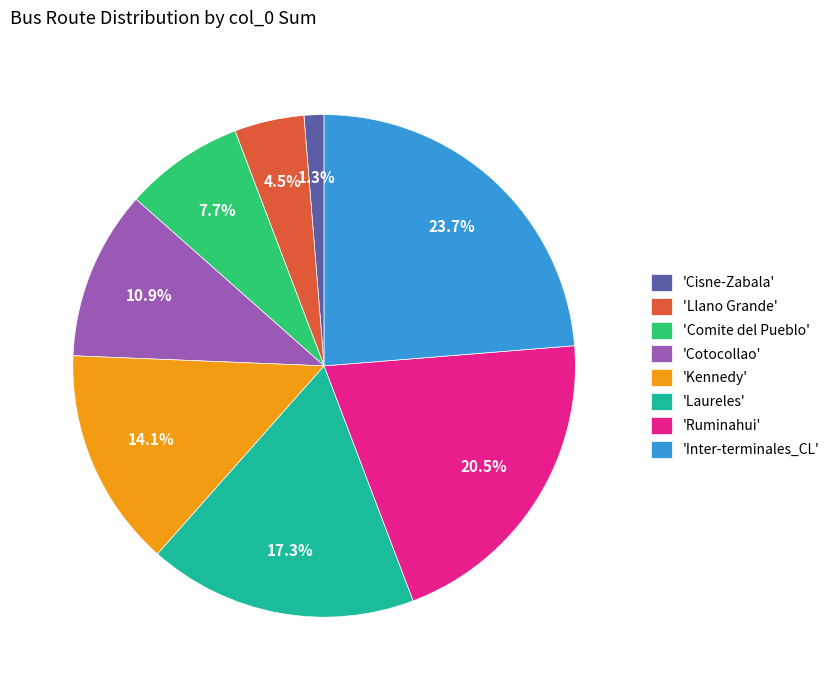

Which category has the biggest portion of the pie?

'Inter-terminales_CL'